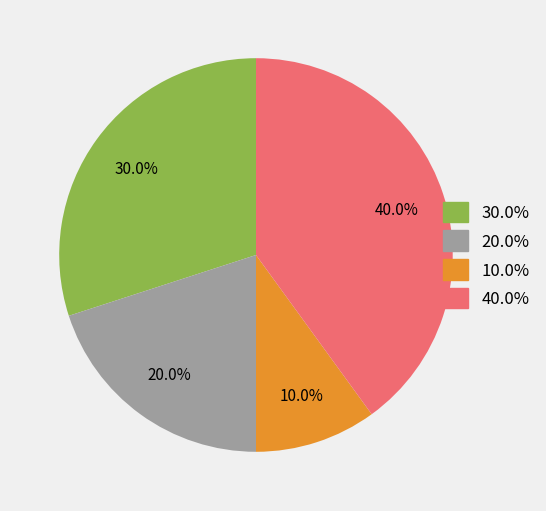

Is there a majority slice in this chart?

No